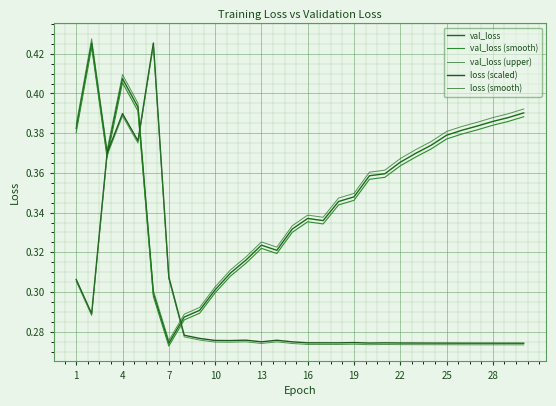

Rank the series by their maximum value, from highest to lowest.

val_loss (upper), val_loss, loss (scaled), loss (smooth), val_loss (smooth)